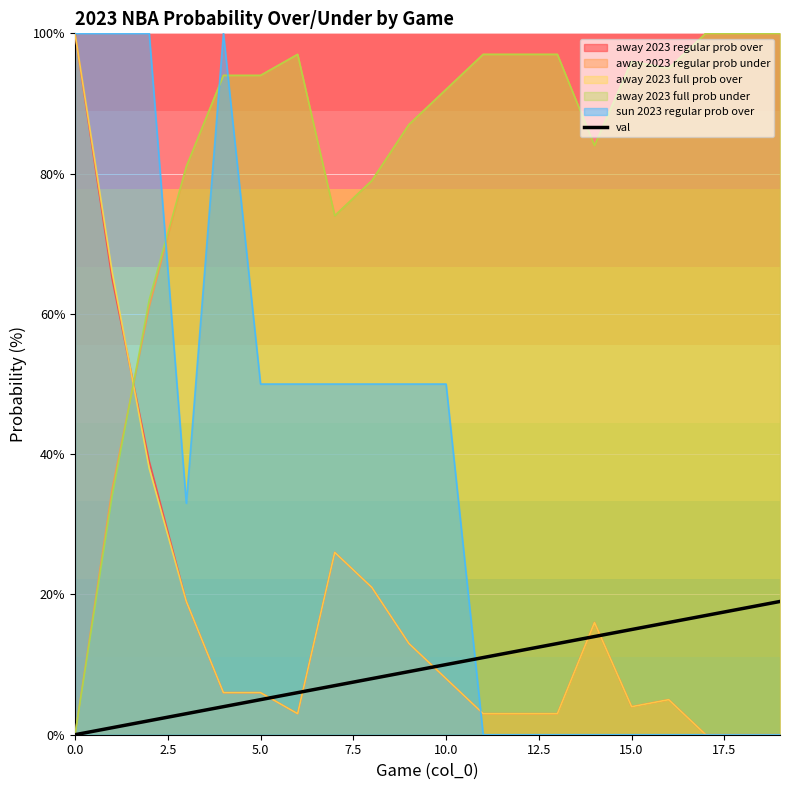

What is the value of the 15th point from the left?

14